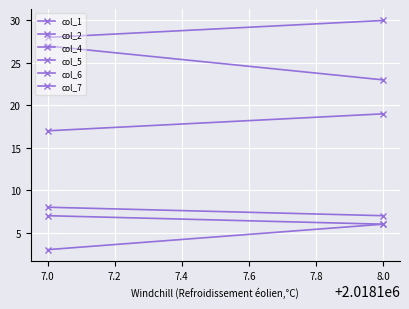

Which series has the largest range (max minus min)?

col_5